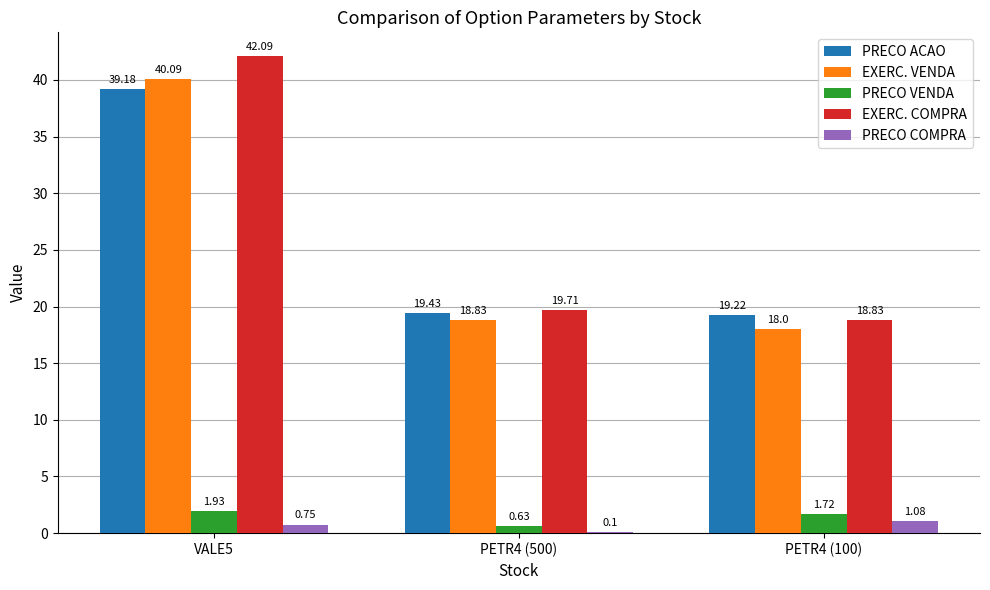

At which label is EXERC. VENDA closest to 29?

PETR4 (500)